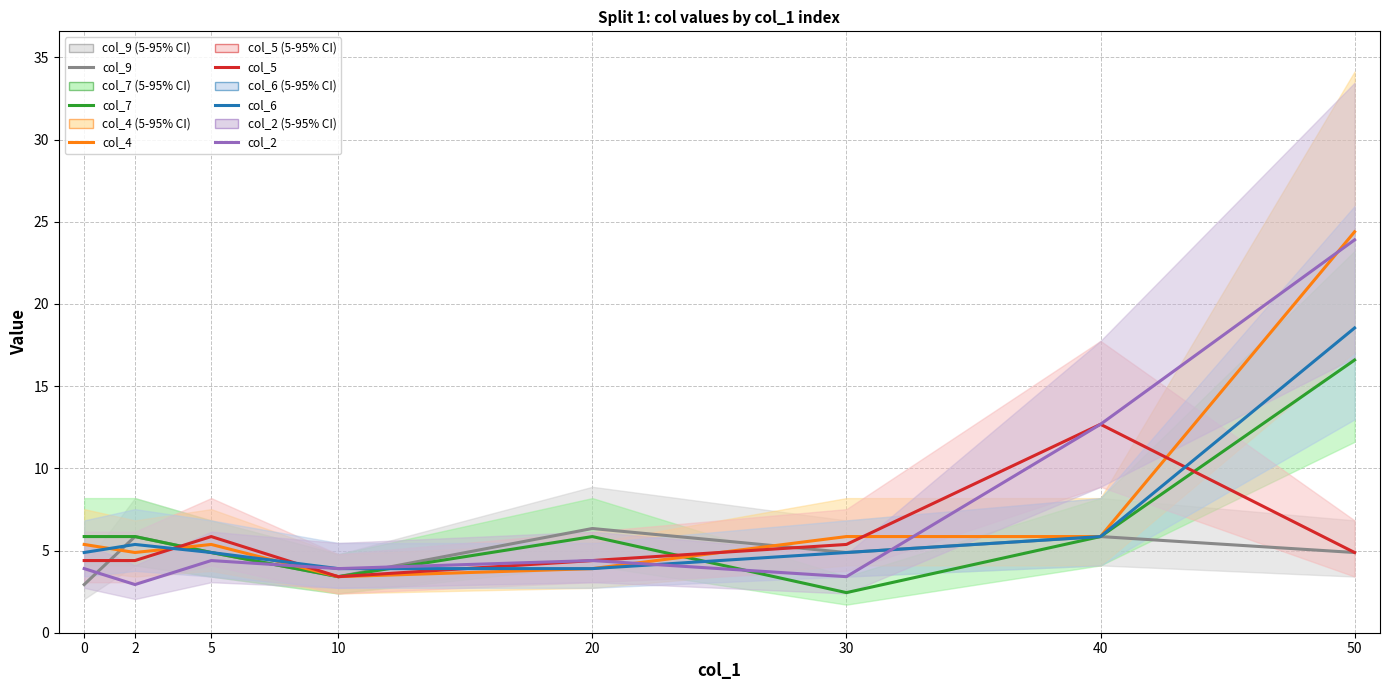

How many values in the col_2 series are below 4?

4